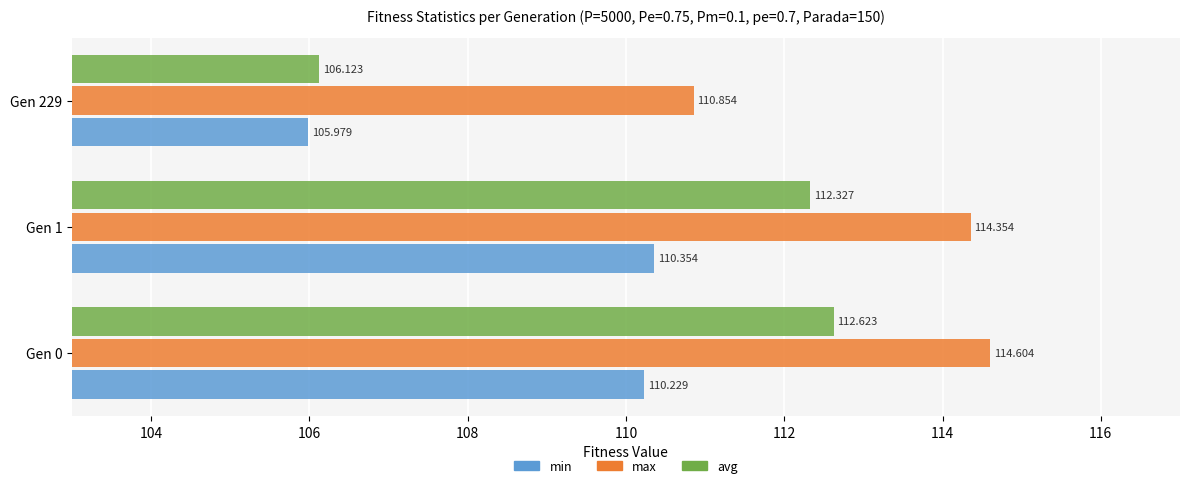

Where is avg nearest to the value 109?

Gen 229